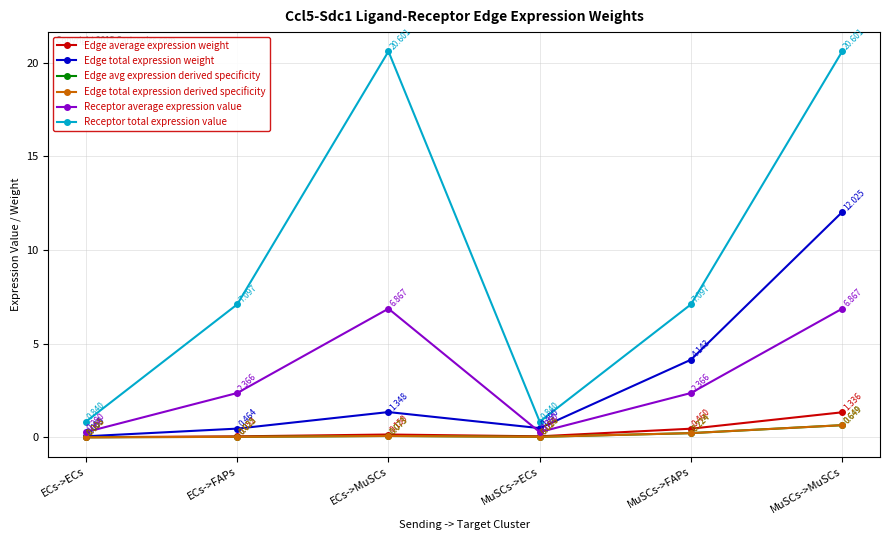

How many lines are shown in the chart?

6